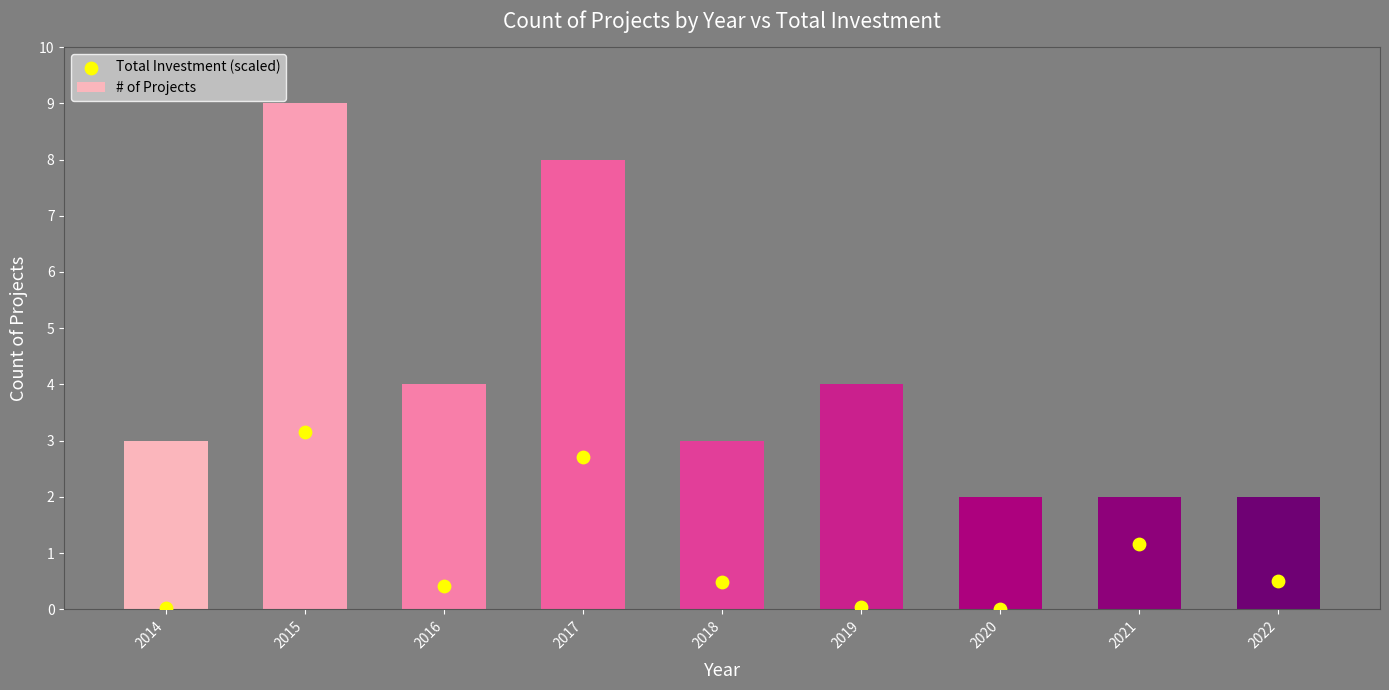

At which category is the sum across all series the highest?

2015